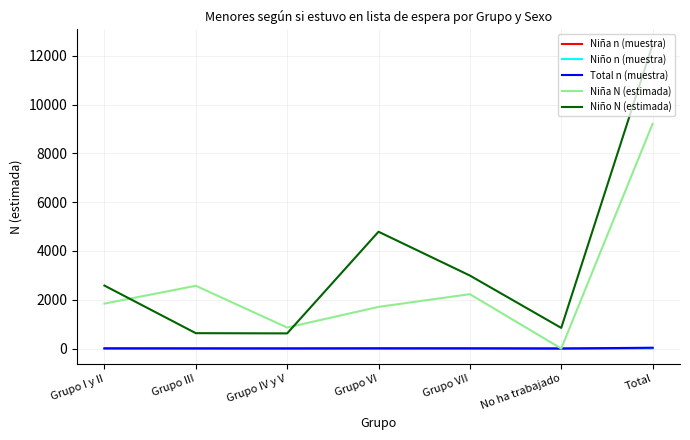

True or false: Niño N (estimada) and Niña N (estimada) intersect in this chart.

True